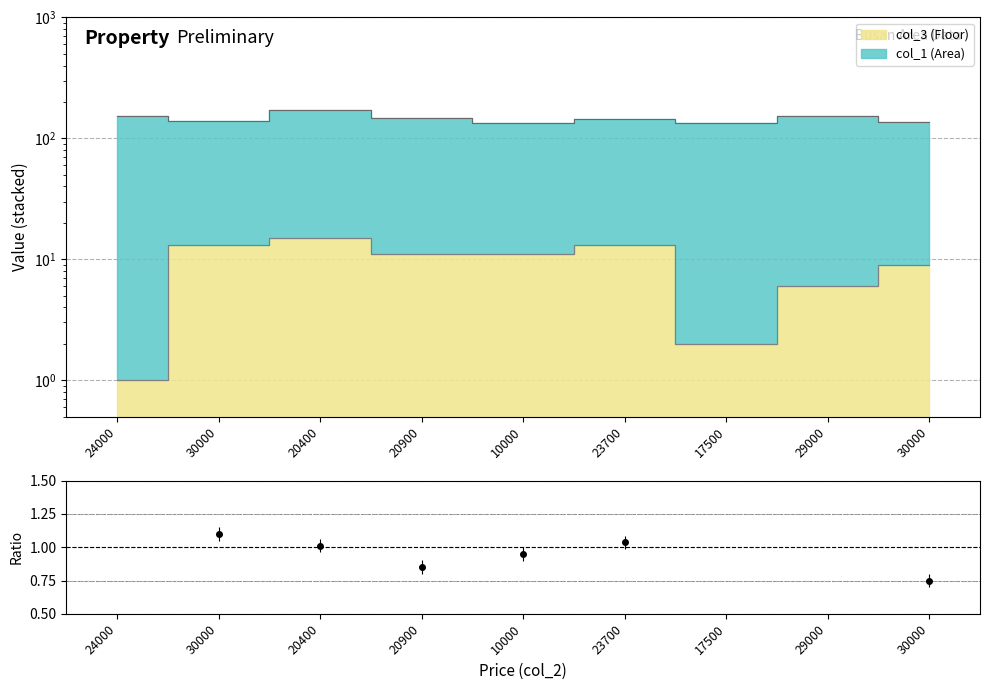

What is the smallest value displayed?

1